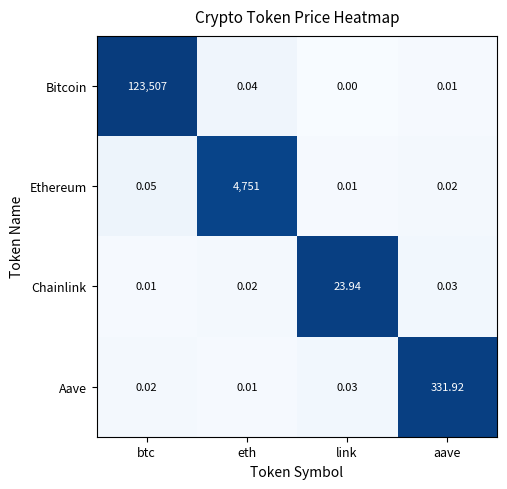

How many distinct data groups are displayed?

4